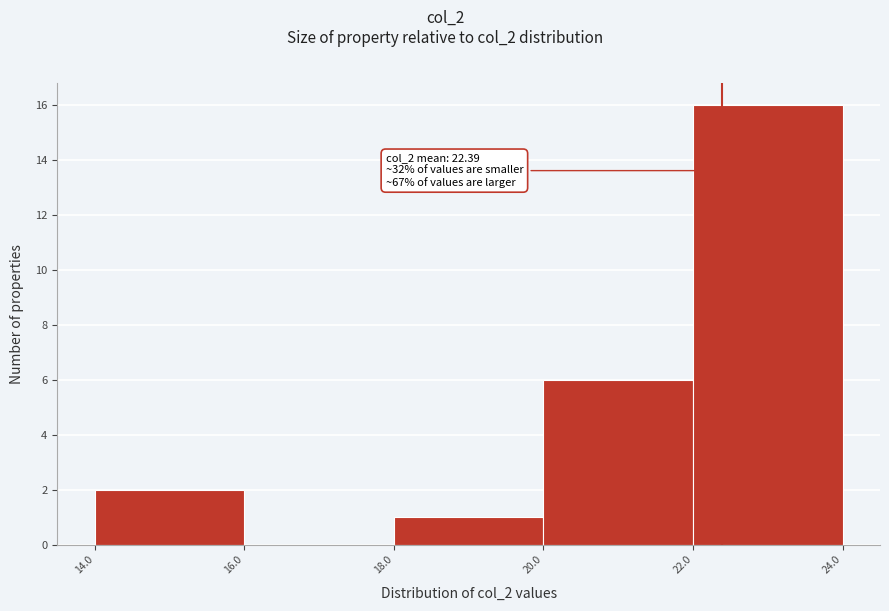

Which range on the x-axis has the tallest bar?

22.0 to 24.0